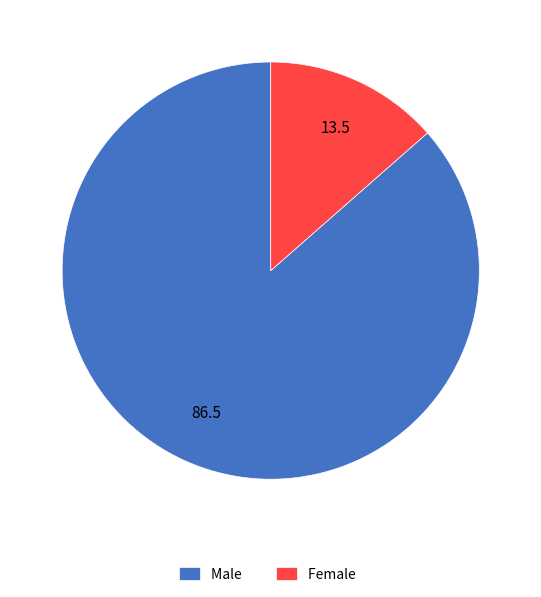

Do Female and Male together represent more than half of the pie?

Yes